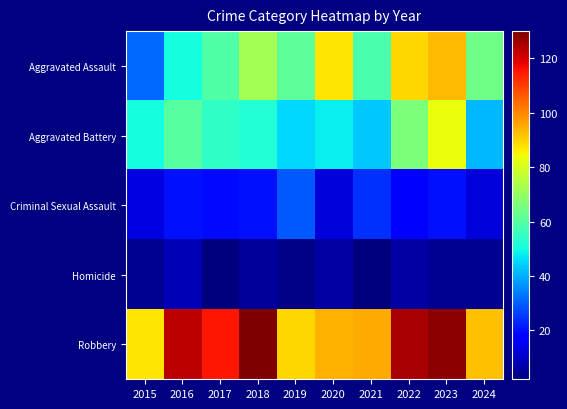

Which series has the largest range (max minus min)?

Aggravated Assault